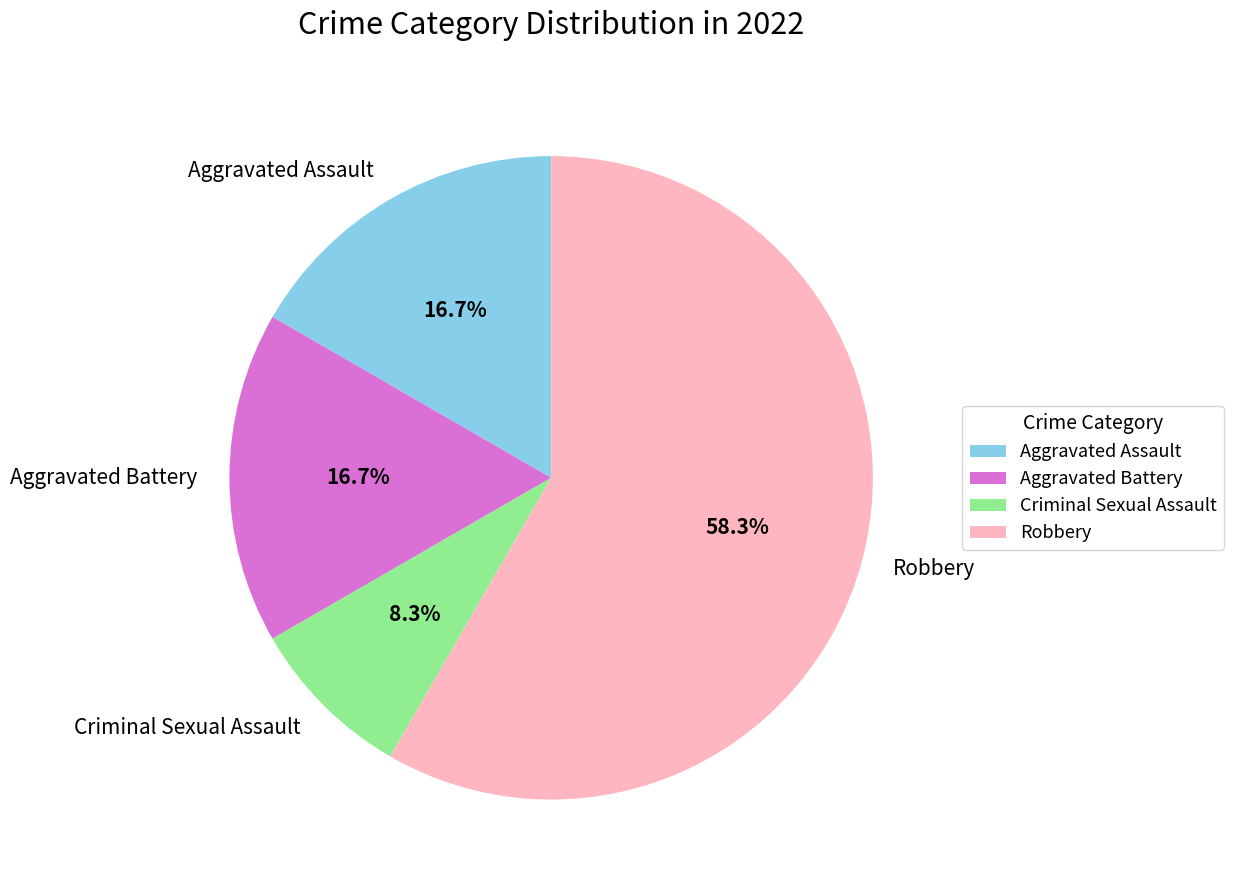

How many slices are in this pie chart?

4